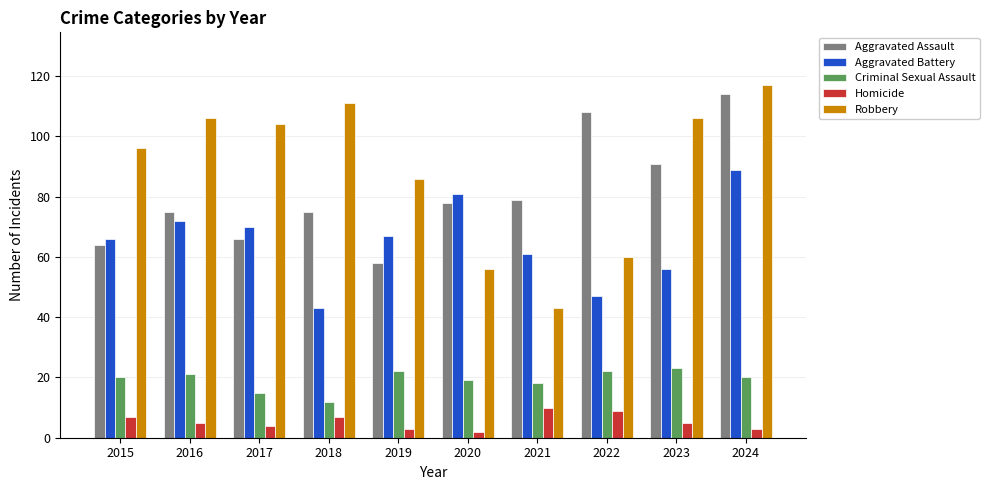

What is the sum of all Homicide values?

55